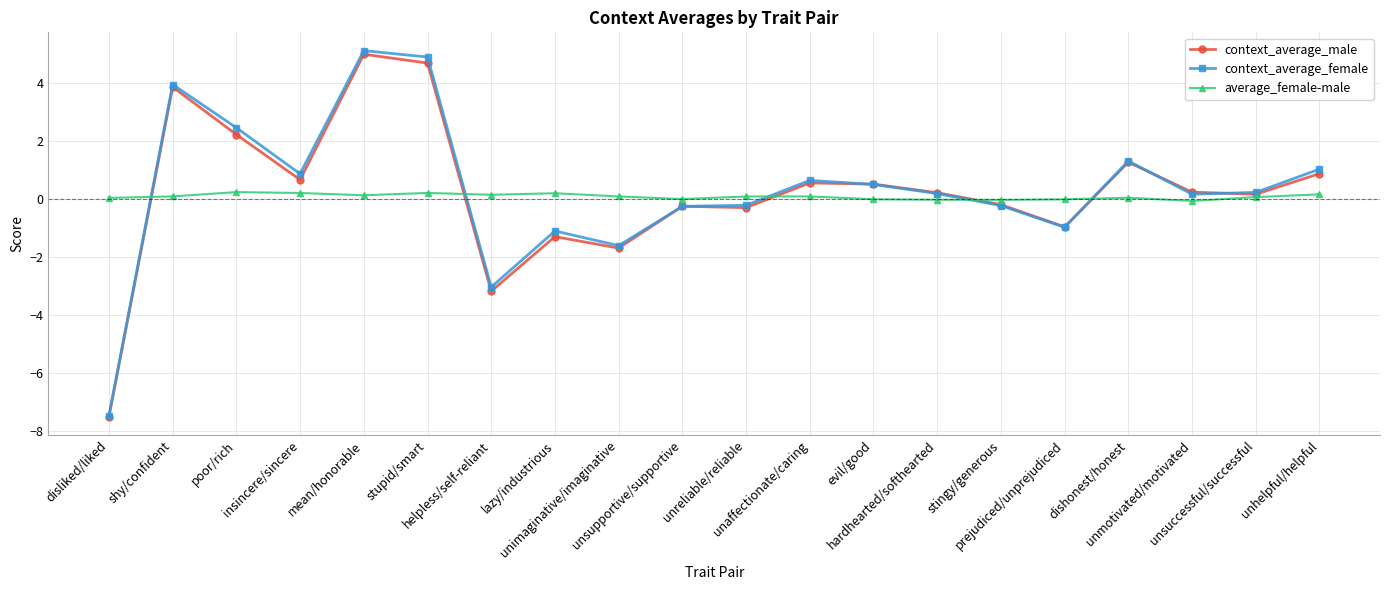

True or false: context_average_male has more than 2 points higher than both neighbors.

True